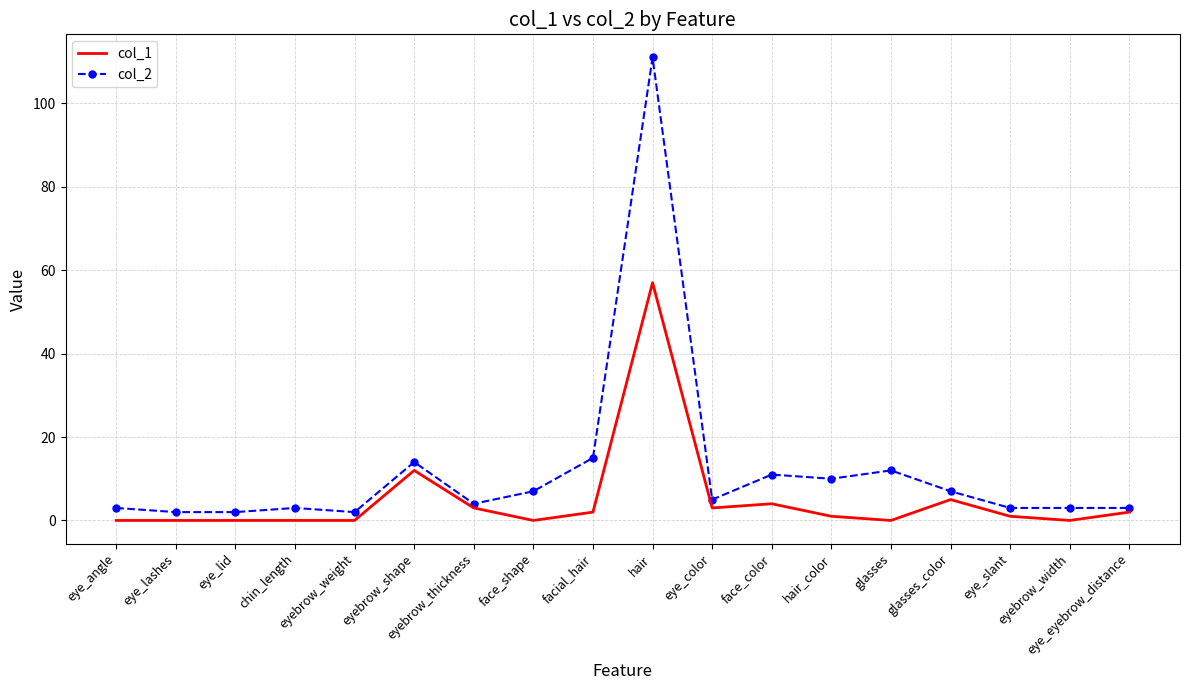

What is the total value across all series at eye_angle?

3